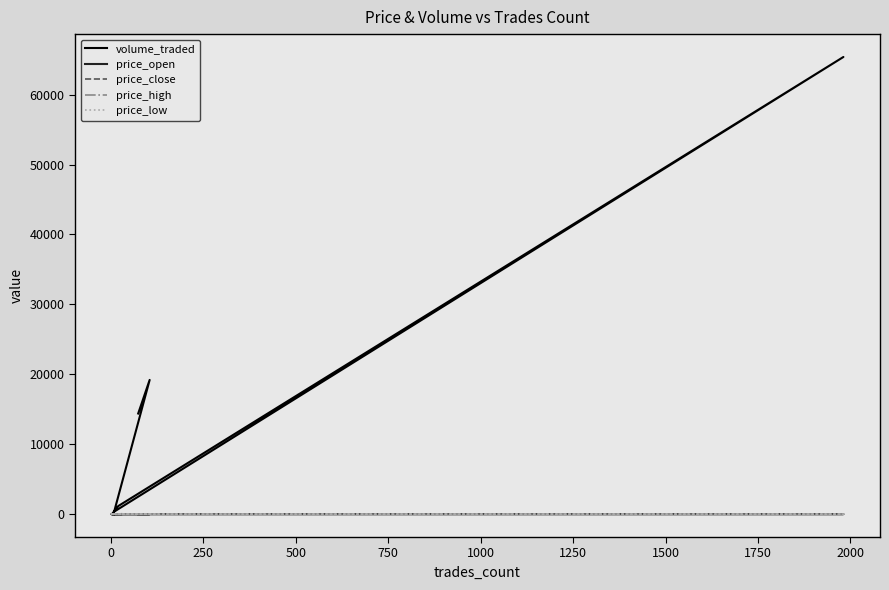

True or false: price_high and price_low intersect in this chart.

False